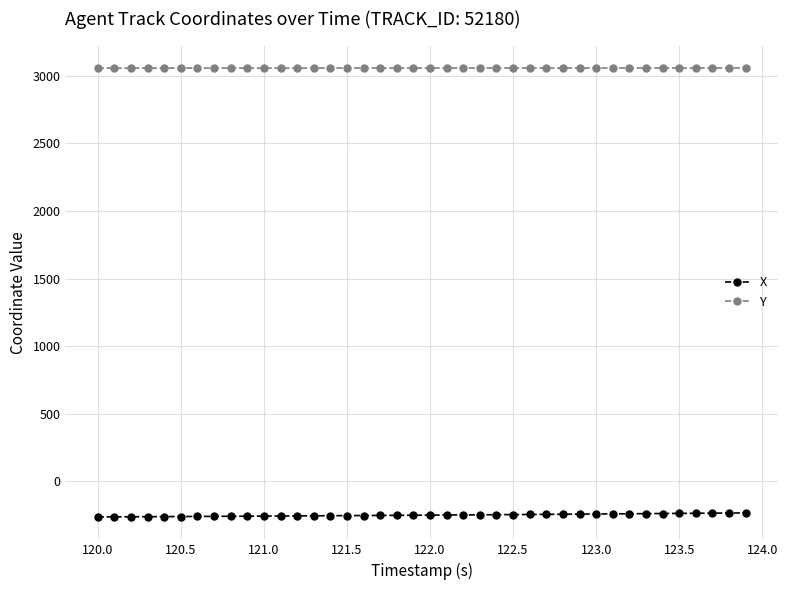

How many values in the X series exceed -250?

18